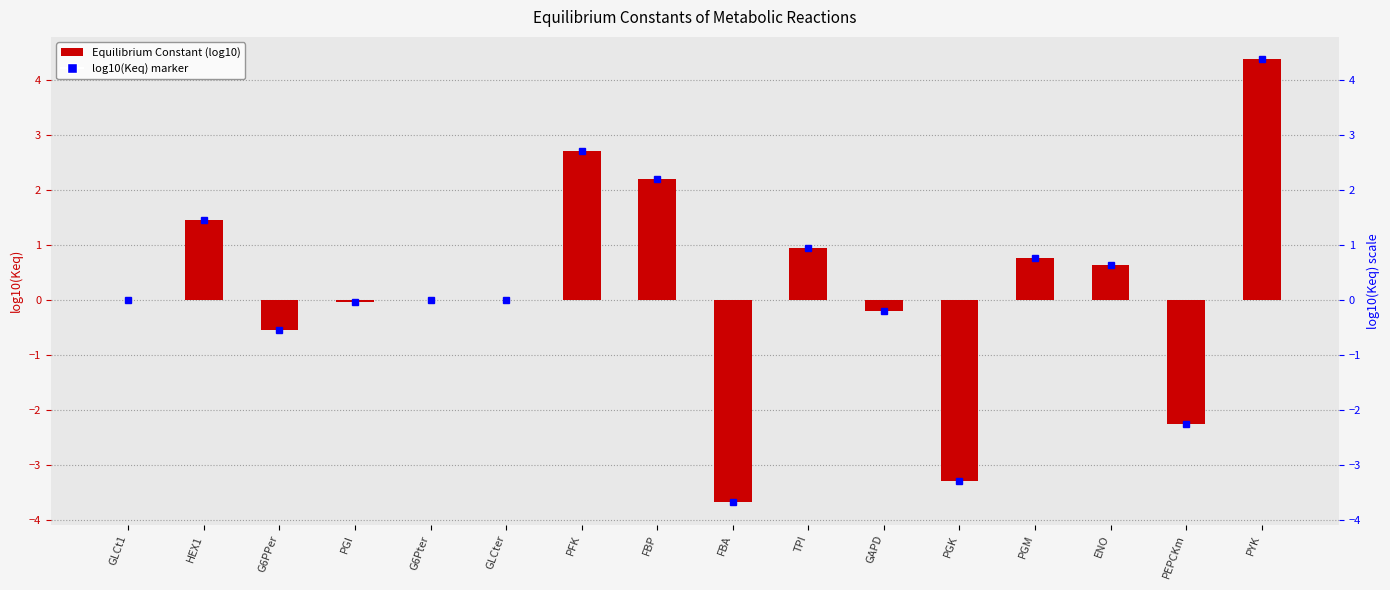

What is the label of the 3rd bar from the right?

ENO